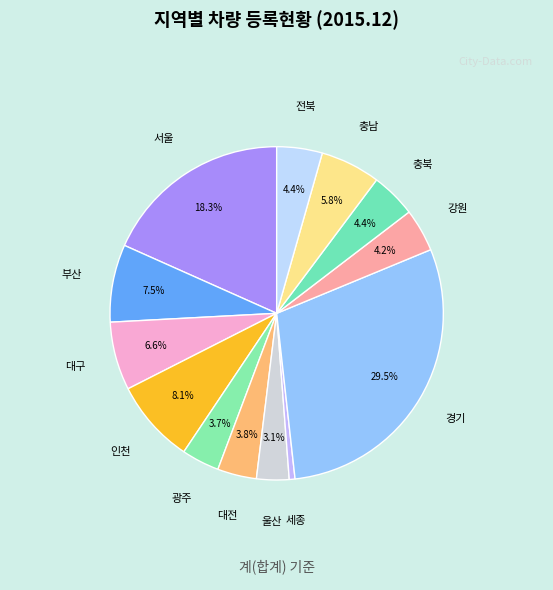

How many segments does this pie chart have?

13